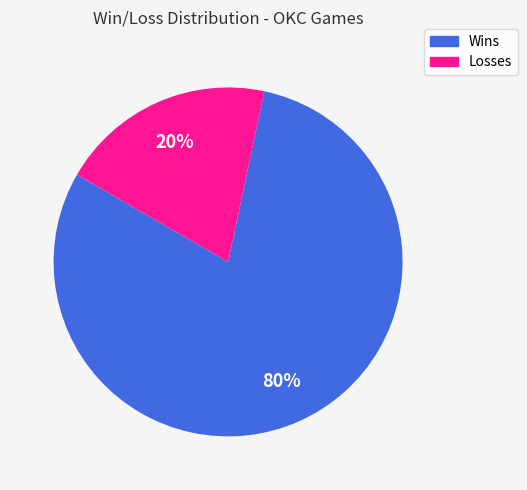

Does any single category account for the majority?

Yes